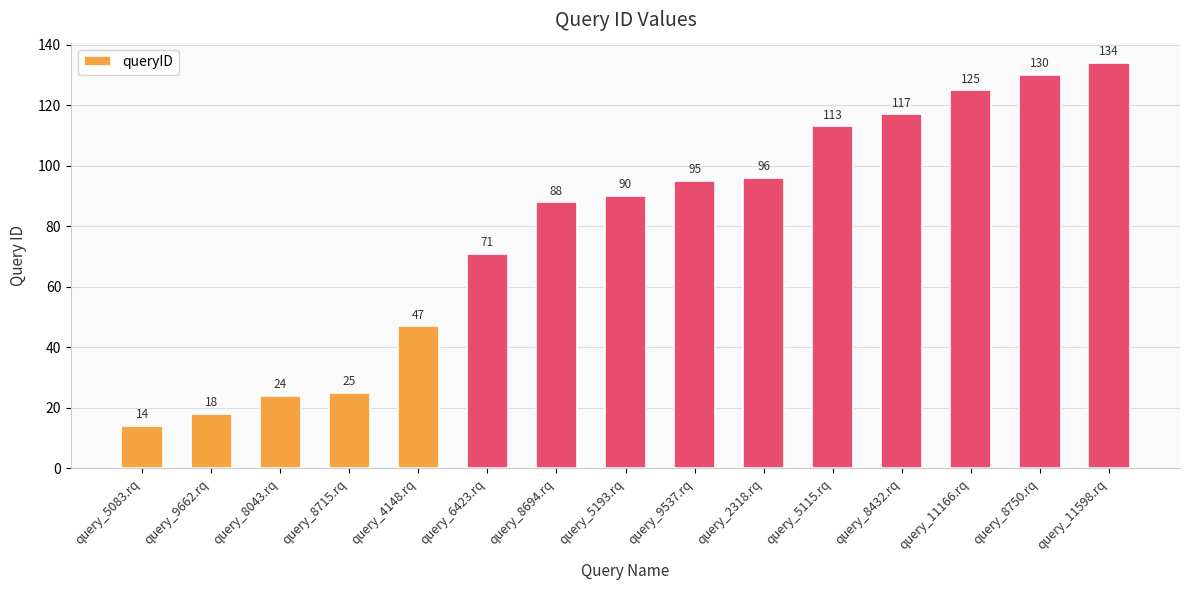

At which category does the chart reach its peak across all series?

query_11598.rq